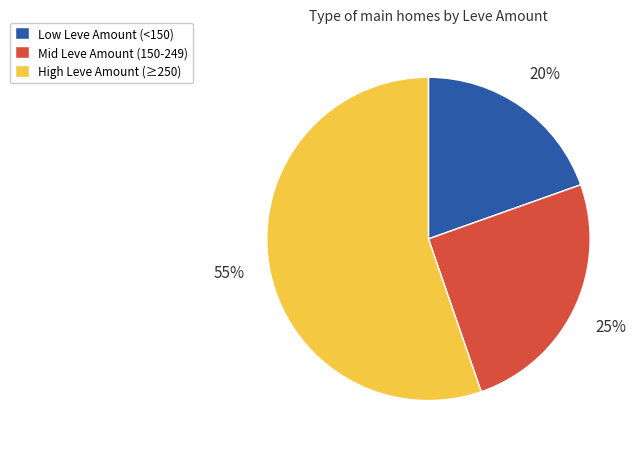

To the nearest percent, what is the average slice percentage?

33%